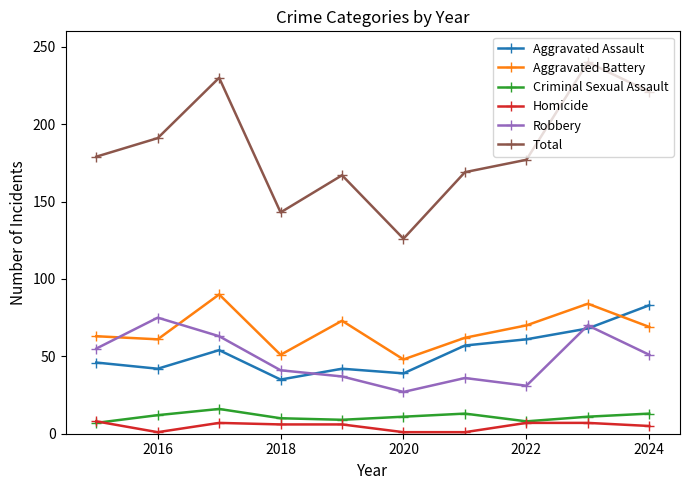

Which series has the largest total across all categories?

Total